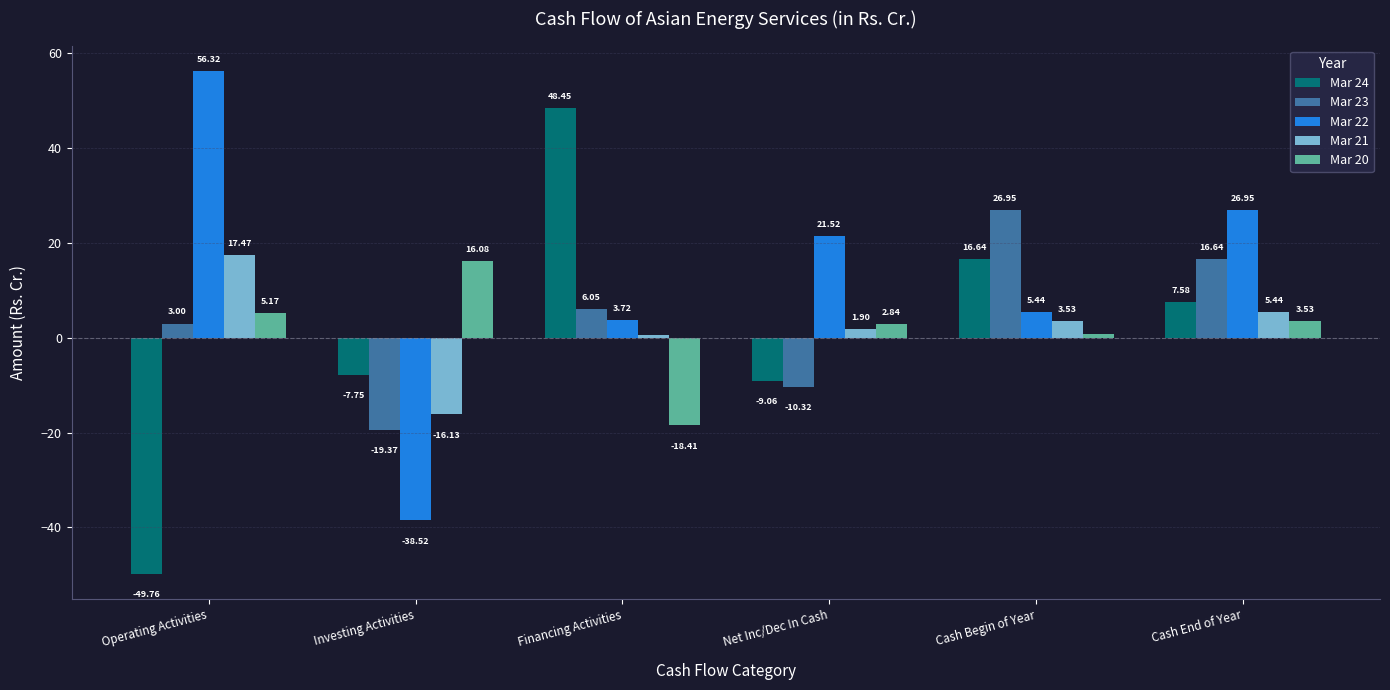

Between Cash Begin of Year and Cash End of Year, which series saw the biggest shift?

Mar 22